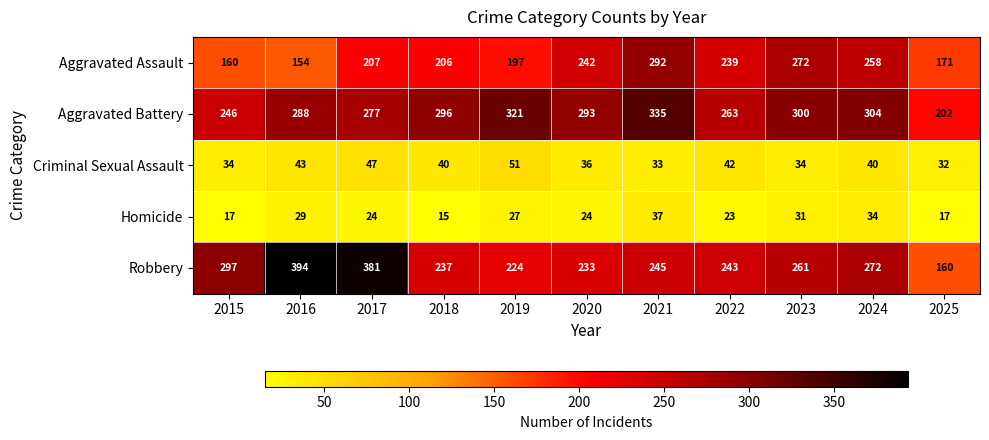

Between 2019 and 2020, which series saw the biggest shift?

Aggravated Assault